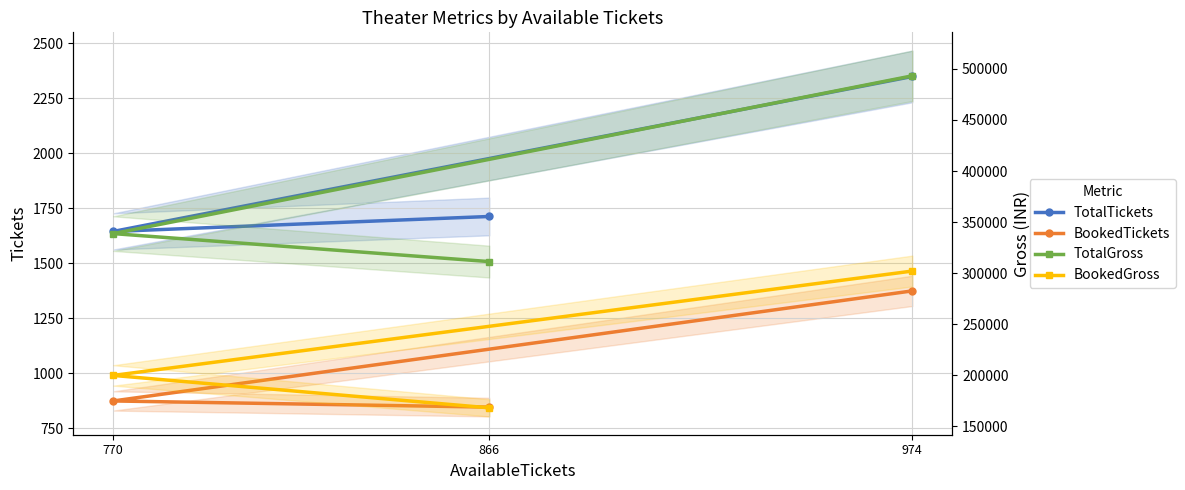

Does the chart have visible grid lines?

Yes